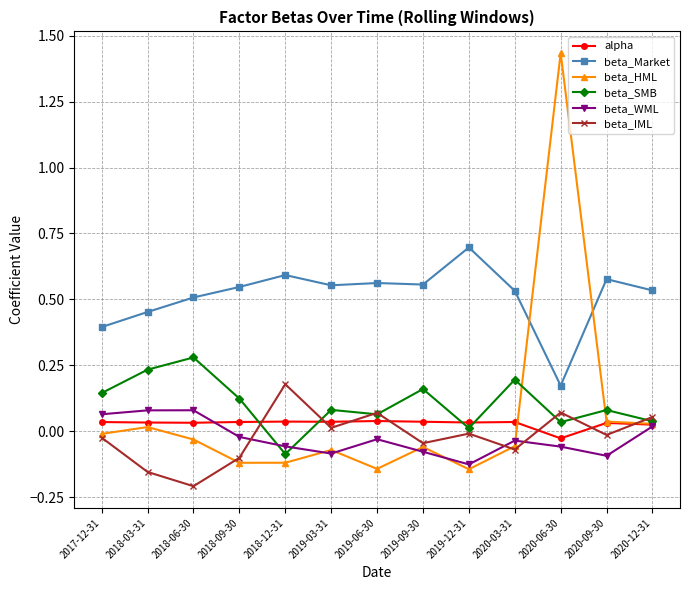

At which category does beta_IML reach its first local peak?

2018-12-31